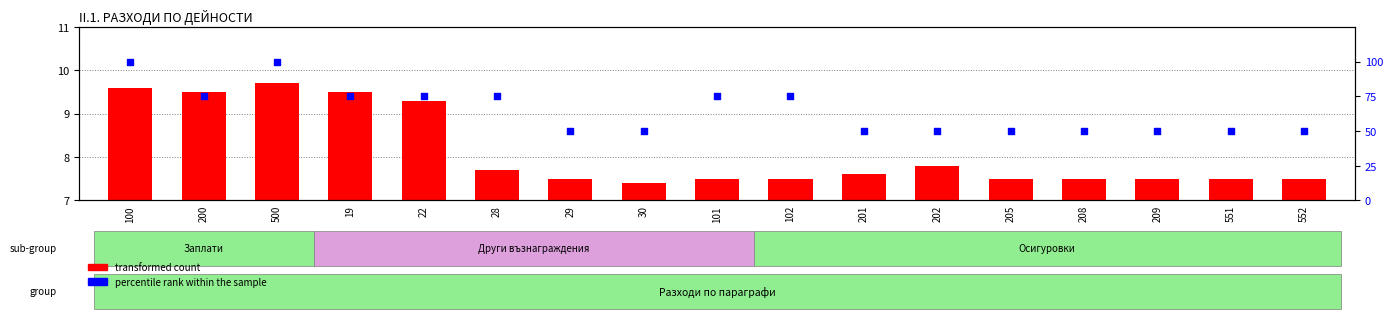

Which series has the largest Y range (max minus min)?

percentile rank within the sample